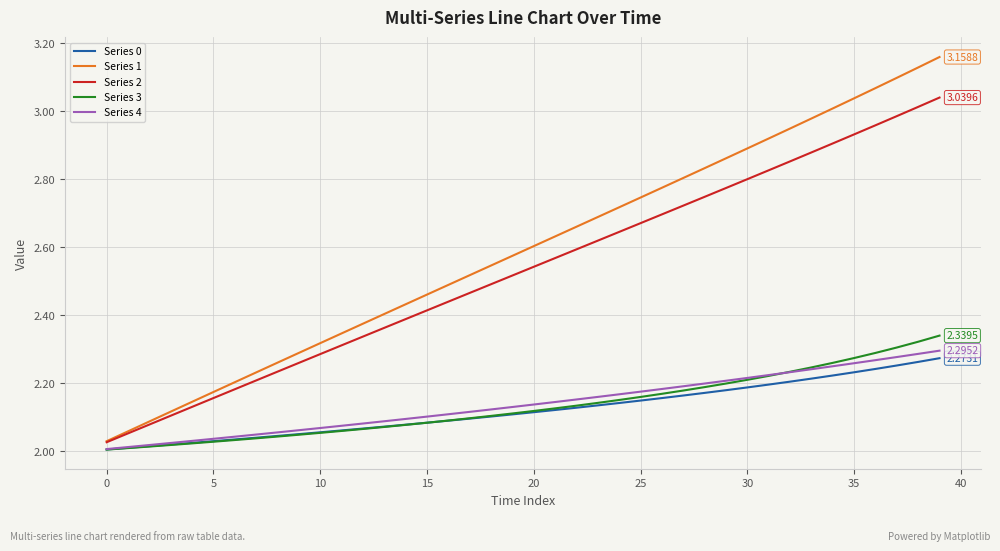

At how many categories does at least one series exceed 2?

40